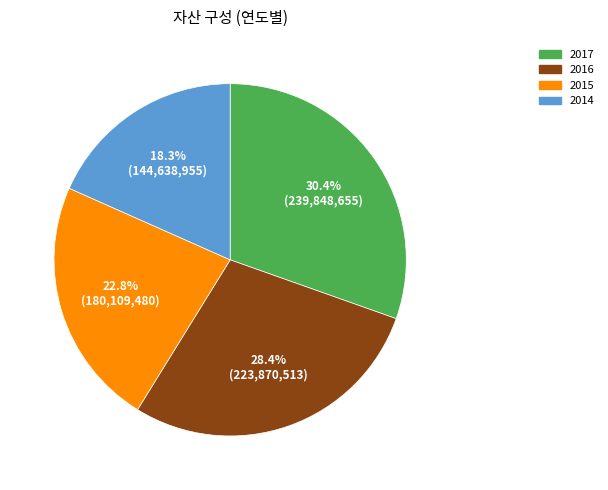

Is 2014 the majority of the pie?

No